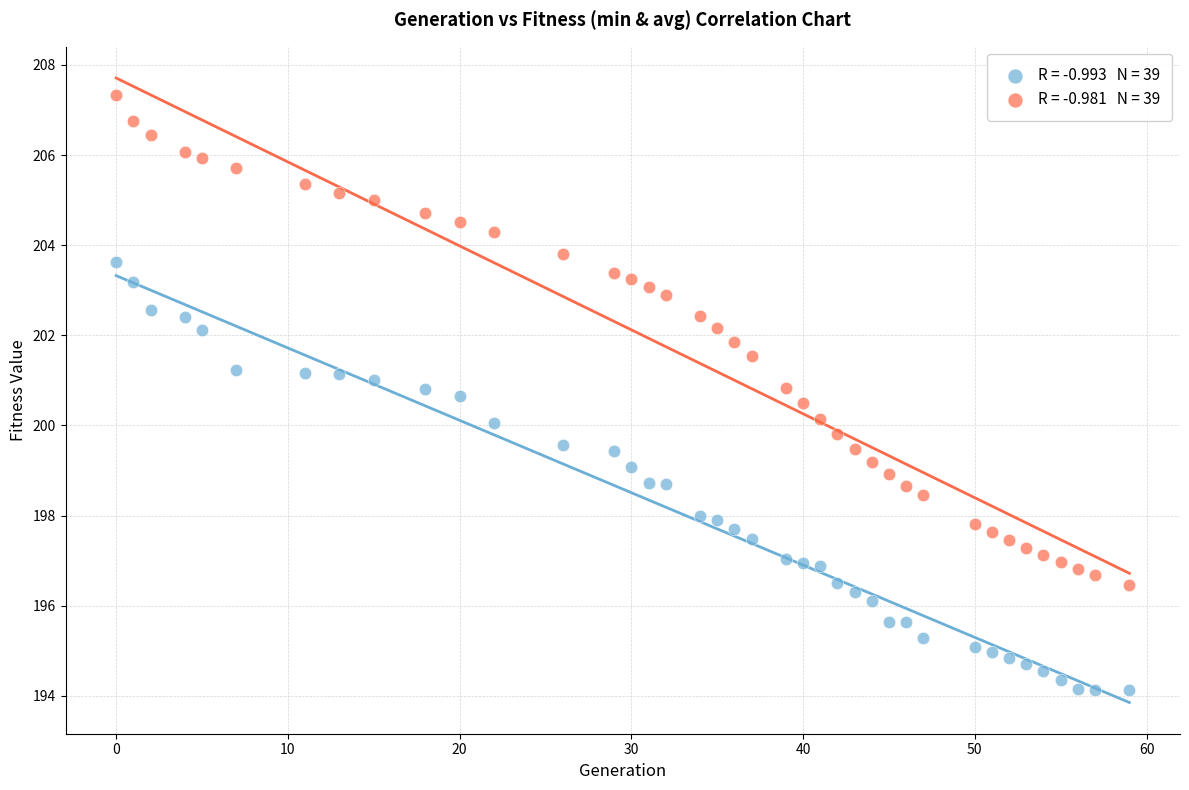

Across all data points, what is the range of X values (max minus min)?

59.0